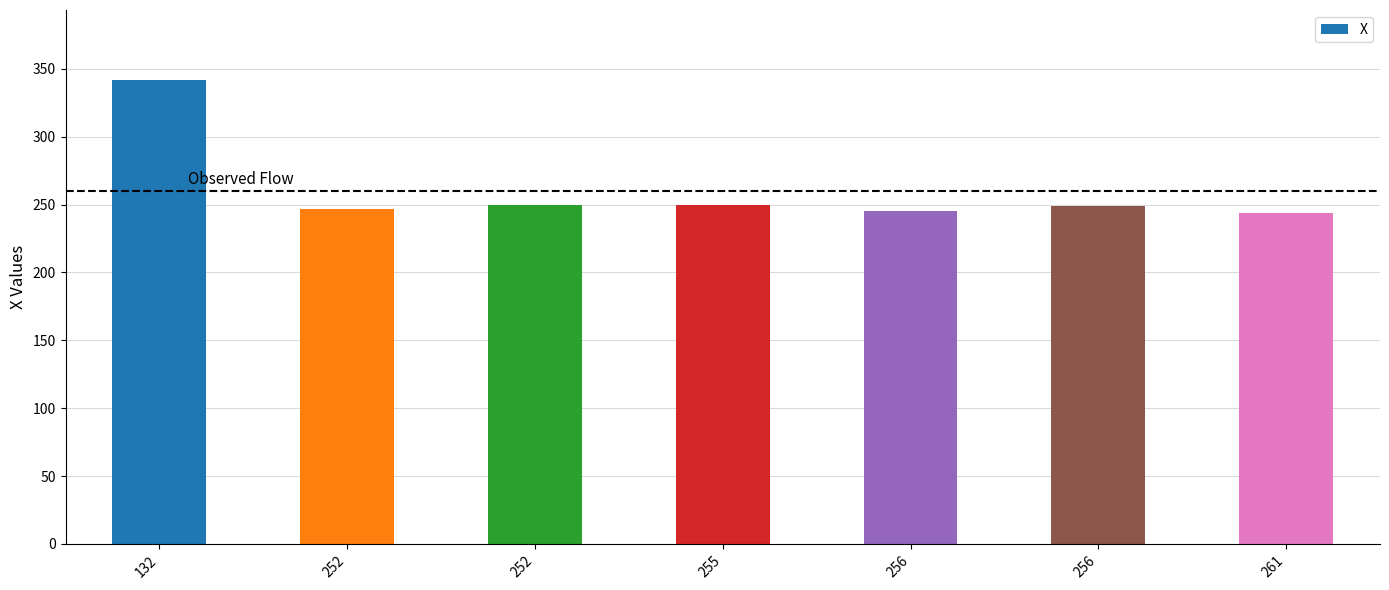

Reading left to right, what are all the values shown in this chart?

132=342	252=247	252=250	255=250	256=245	256=249	261=244